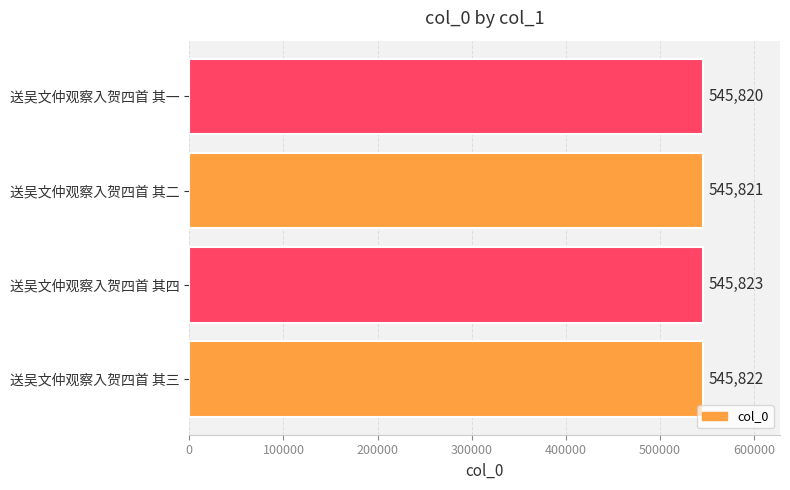

Reading bottom to top, list all the values displayed in this chart.

545822	545823	545821	545820